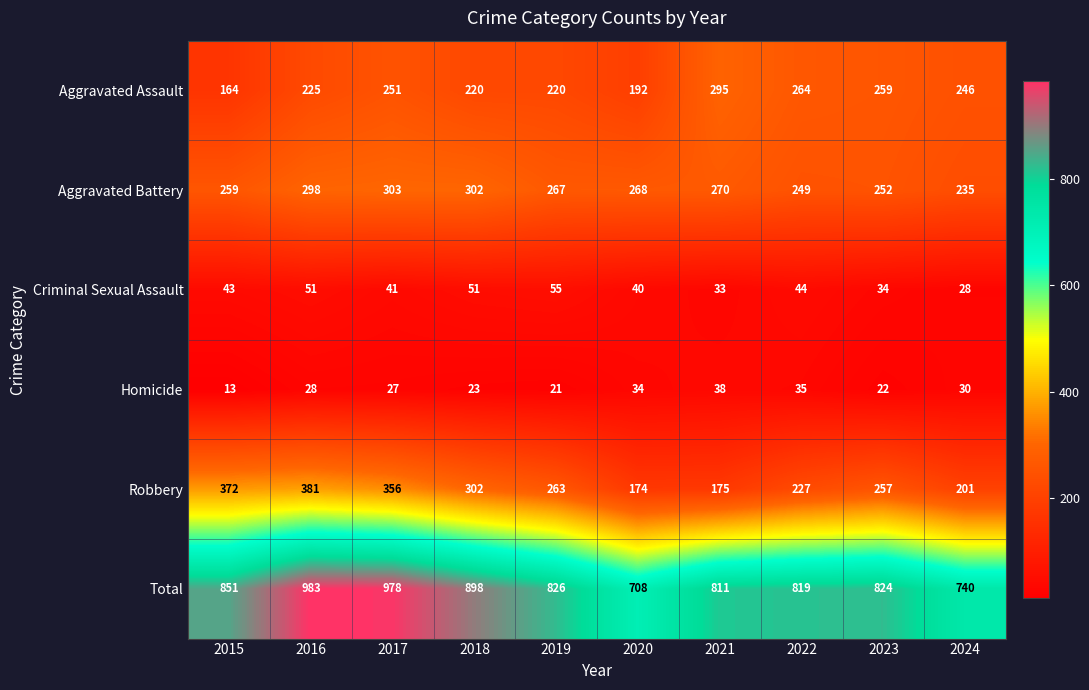

The value of Total at 2015 is 851. True or false?

True